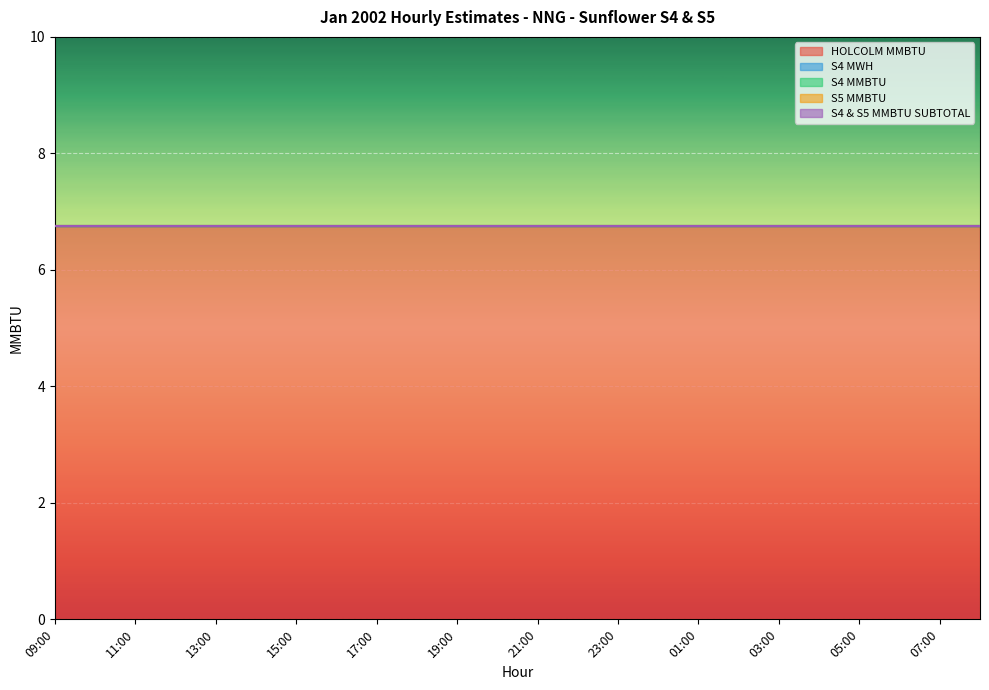

At how many categories does at least one series exceed 2?

24